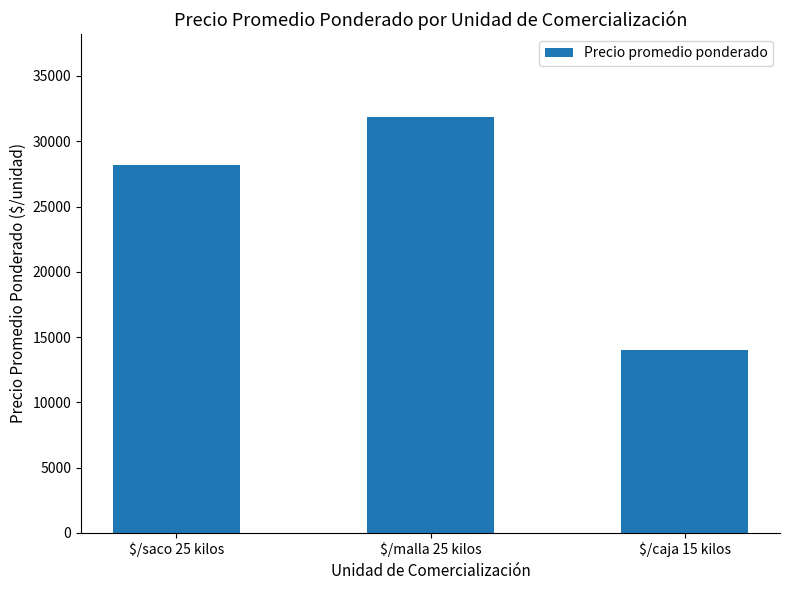

Are the bars horizontal?

No